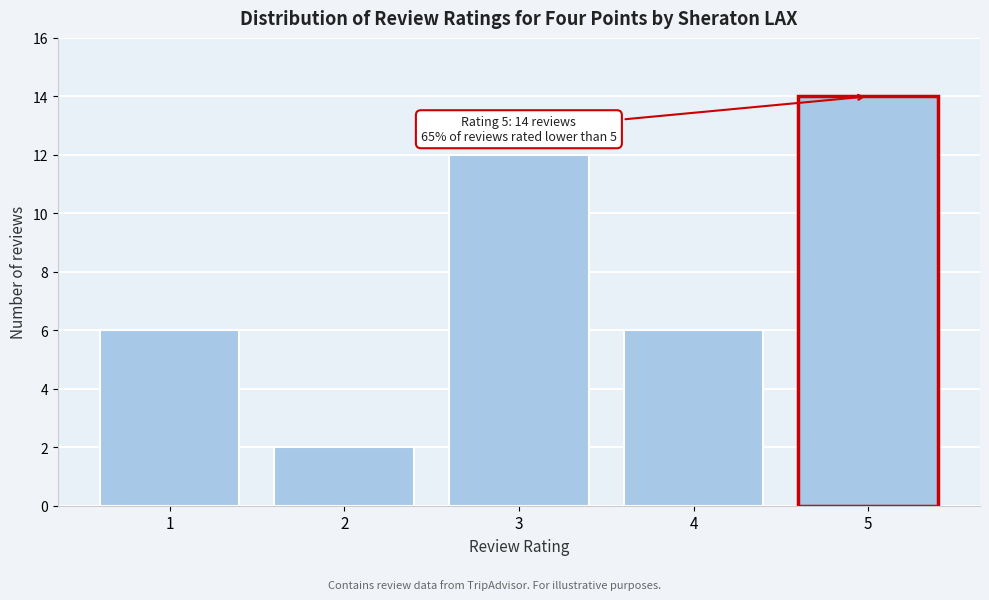

Reading left to right, extract all data points from this chart.

6	2	12	6	14